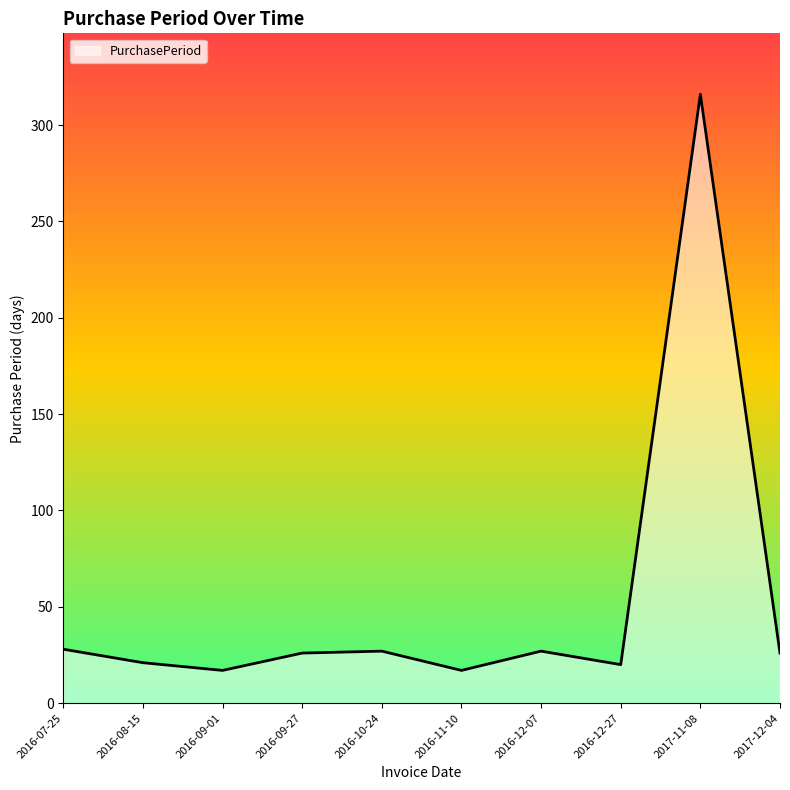

Is it true that the value at 2017-12-04 is 26?

True